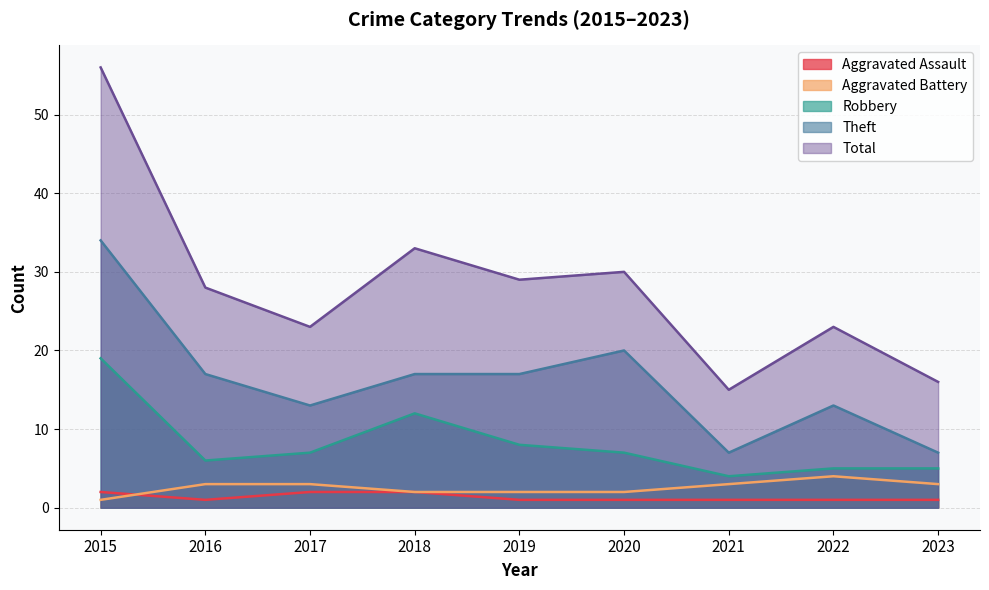

What is the approximate value of Aggravated Battery at 2021?

3